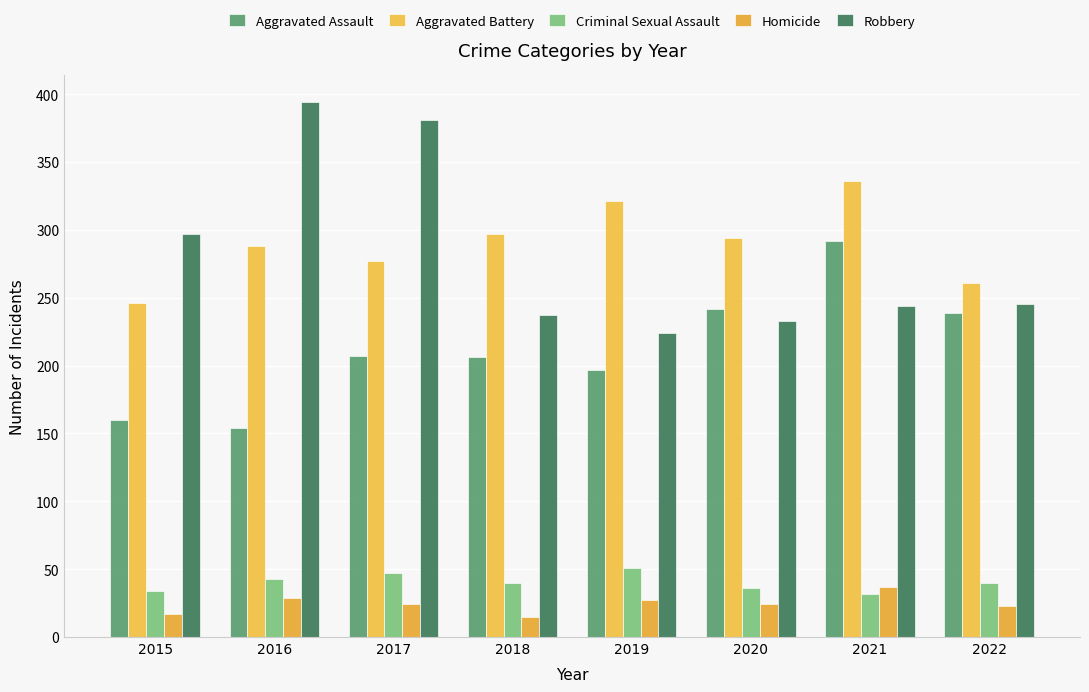

Between 2016 and 2022, which series saw the biggest shift?

Robbery